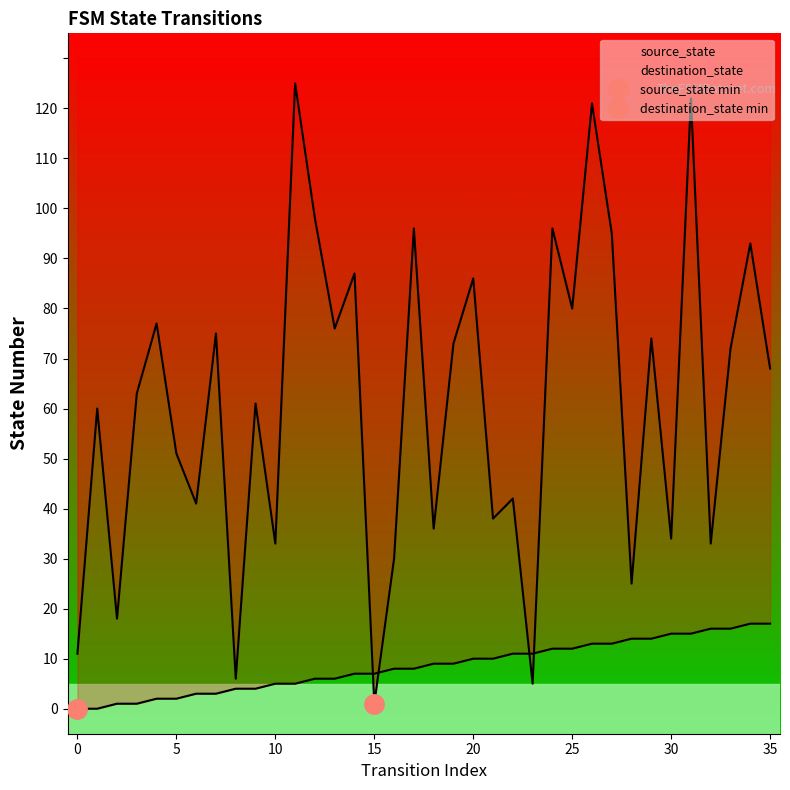

What is the difference between the maximum and minimum values in the destination_state series?

124